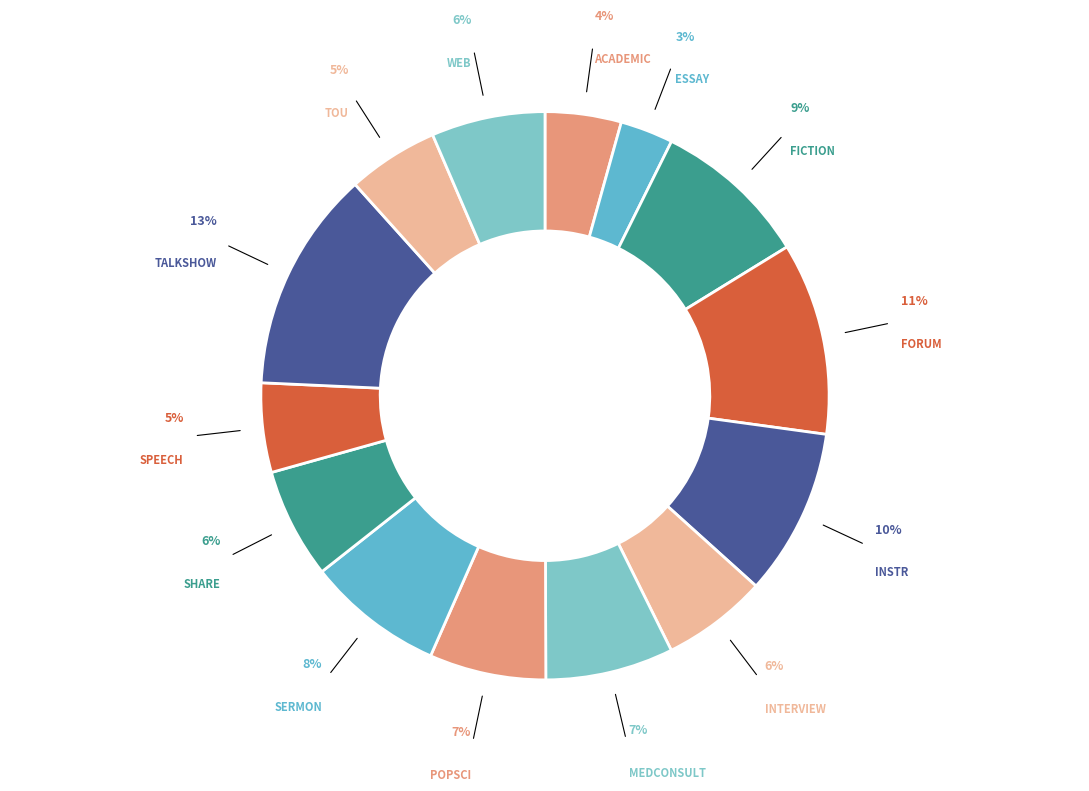

Is there any slice that represents more than half of the pie?

No